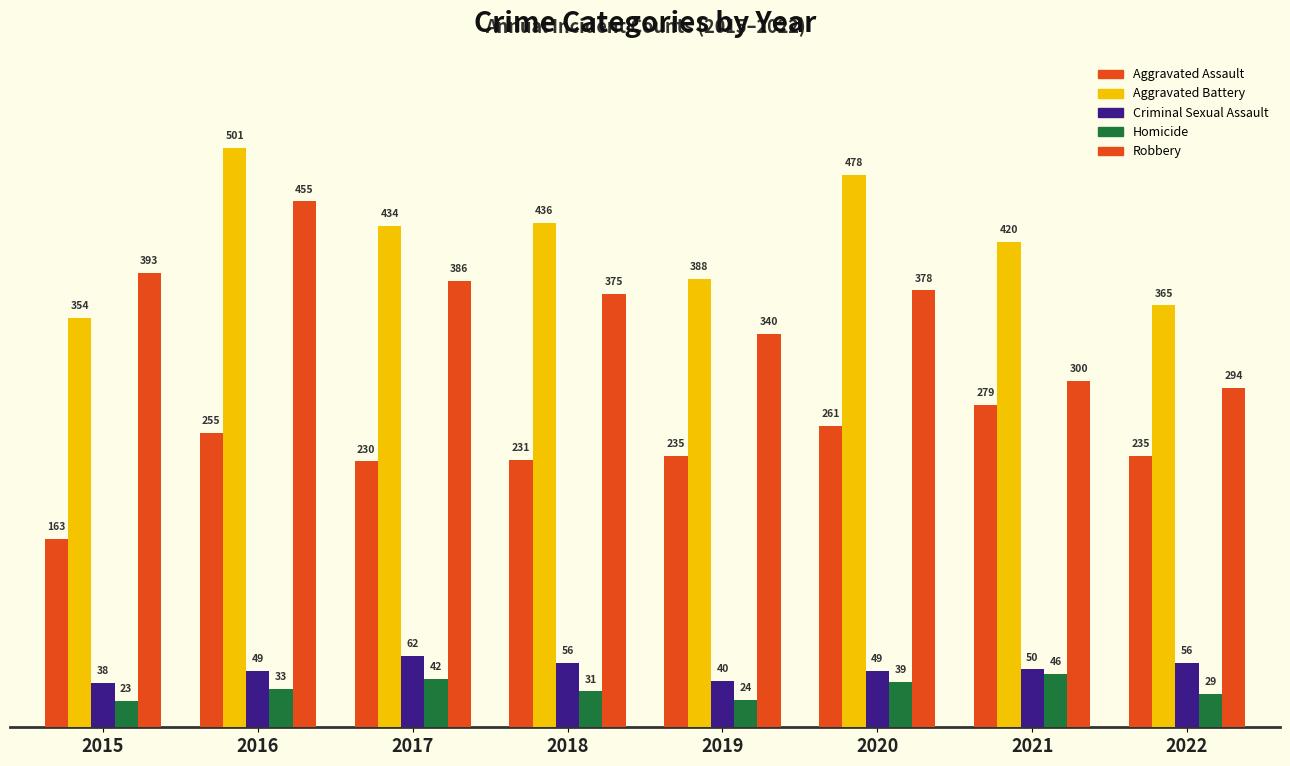

Are the bars horizontal?

No